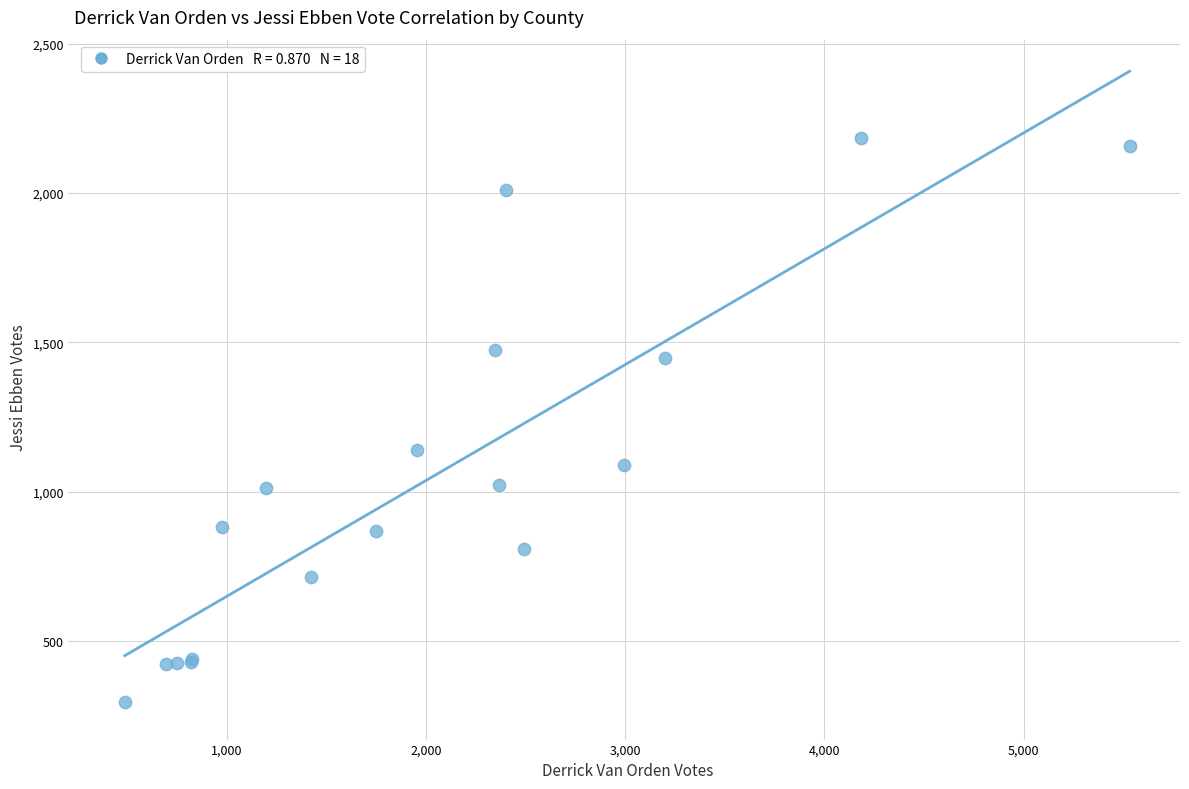

What Y value in the scatter plot is closest to 1241?

1141